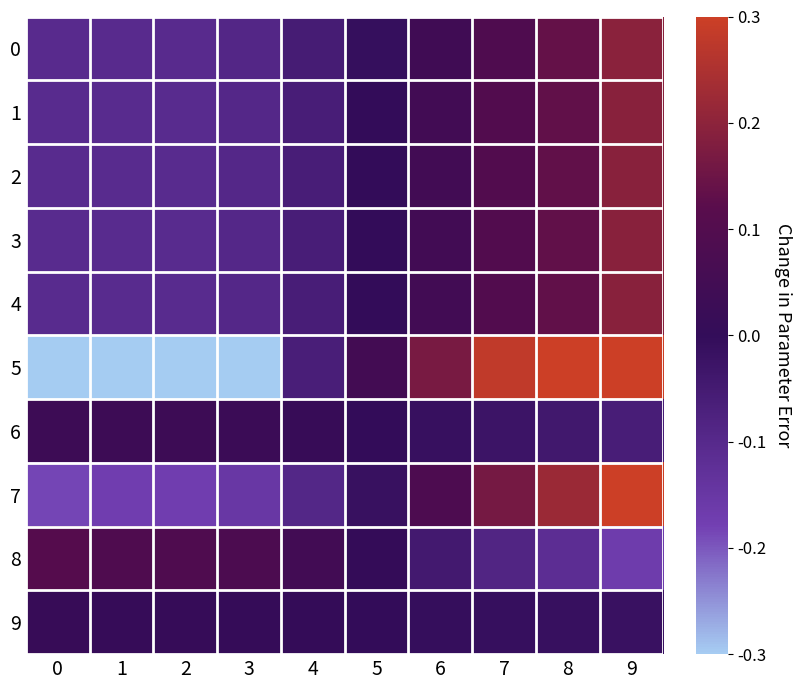

Which series has the largest total across all categories?

2